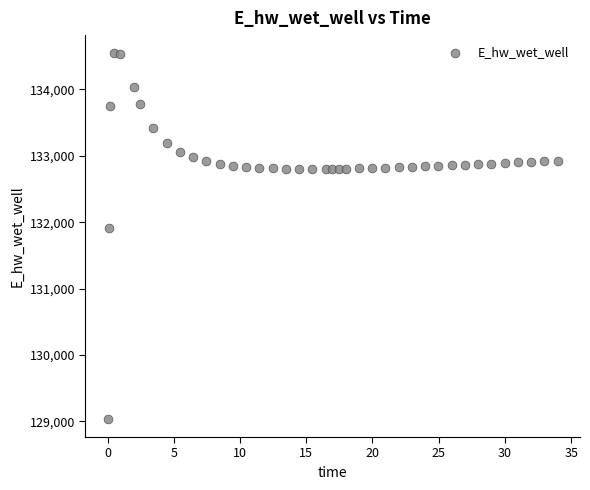

What is the range of X values (max minus min)?

33.9